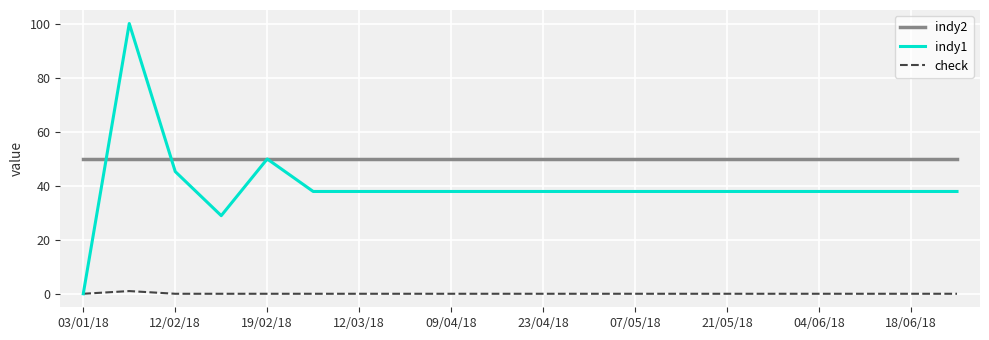

Which series has the largest range (max minus min)?

indy1